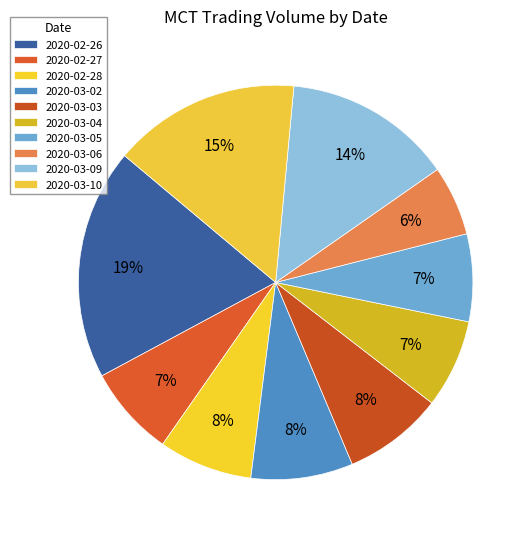

Is it true that 2020-03-10 is 15% of the pie?

True